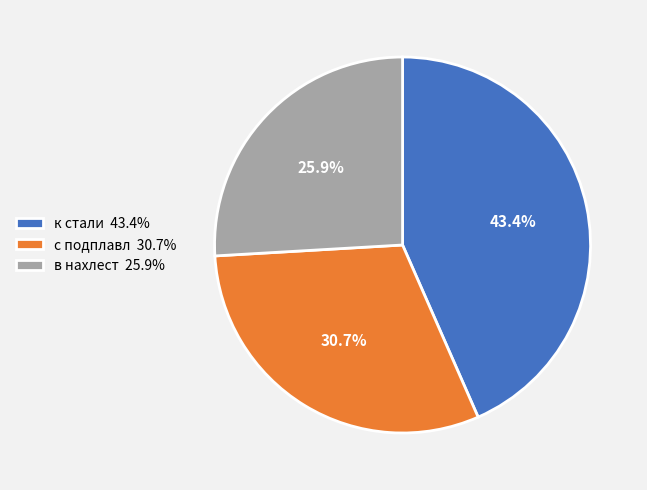

To the nearest percent, what portion does в нахлест represent?

26%